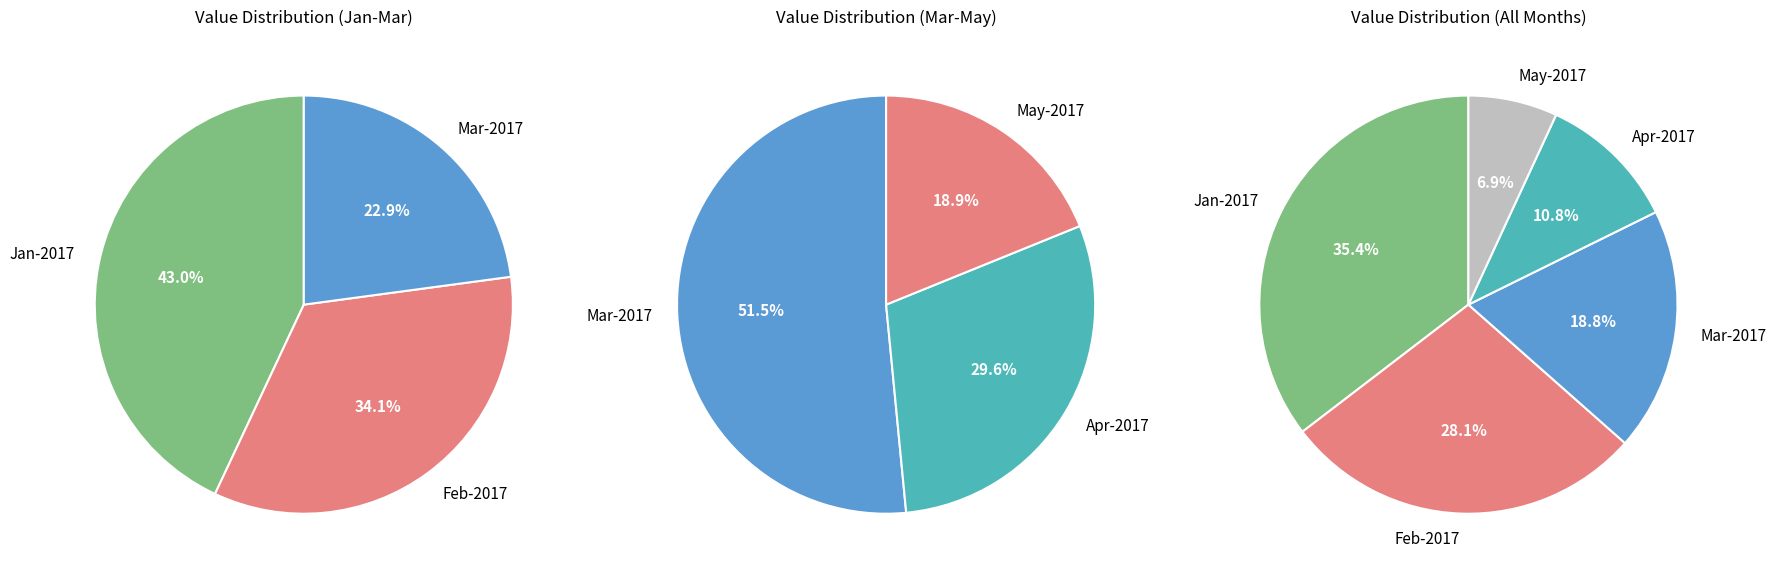

Does Mar-2017 represent more than half of the total?

No